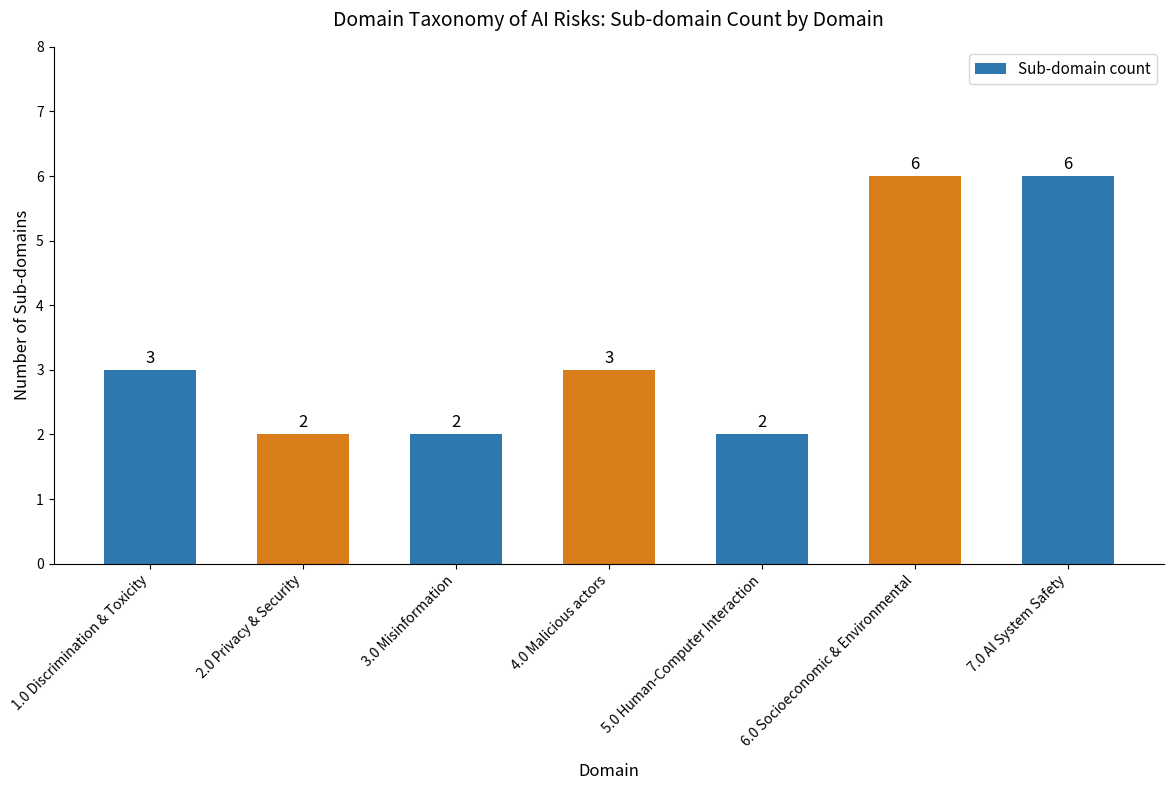

What is the maximum value shown in the chart?

6